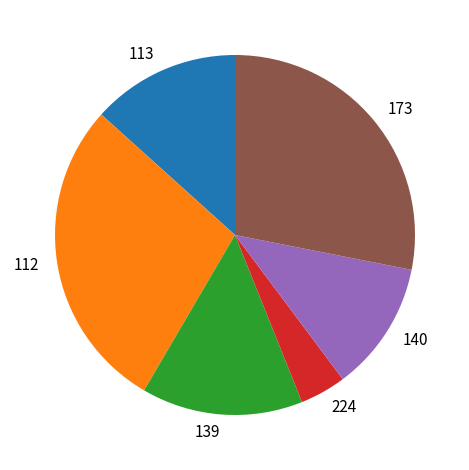

Does 113 represent more than half of the total?

No